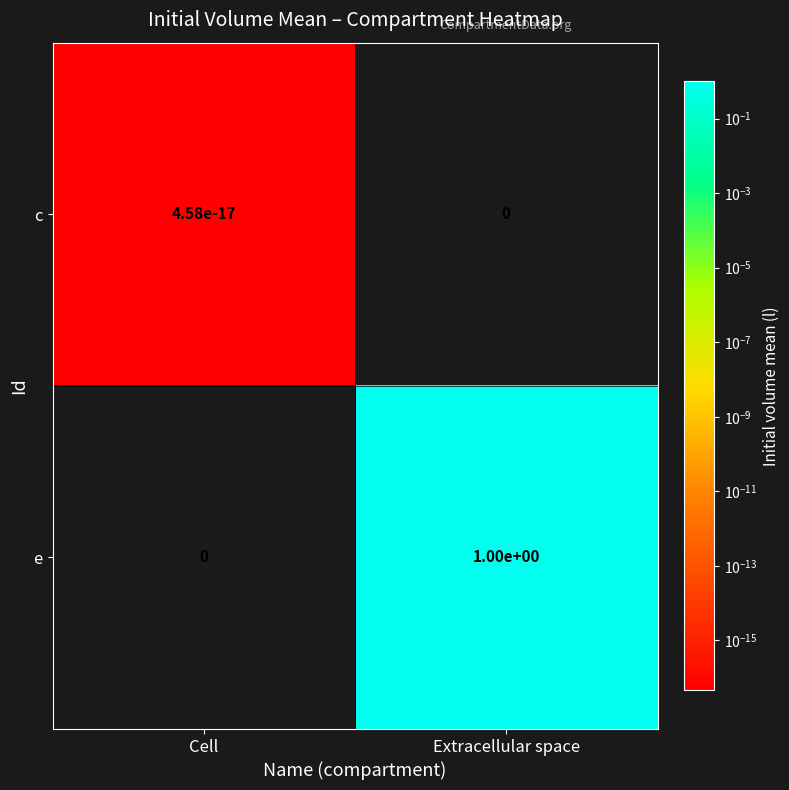

Which category has the highest value in the e series?

Extracellular space